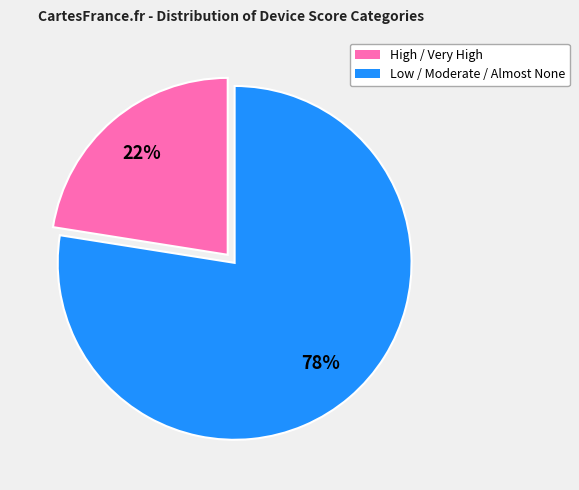

Does any single category account for the majority?

Yes